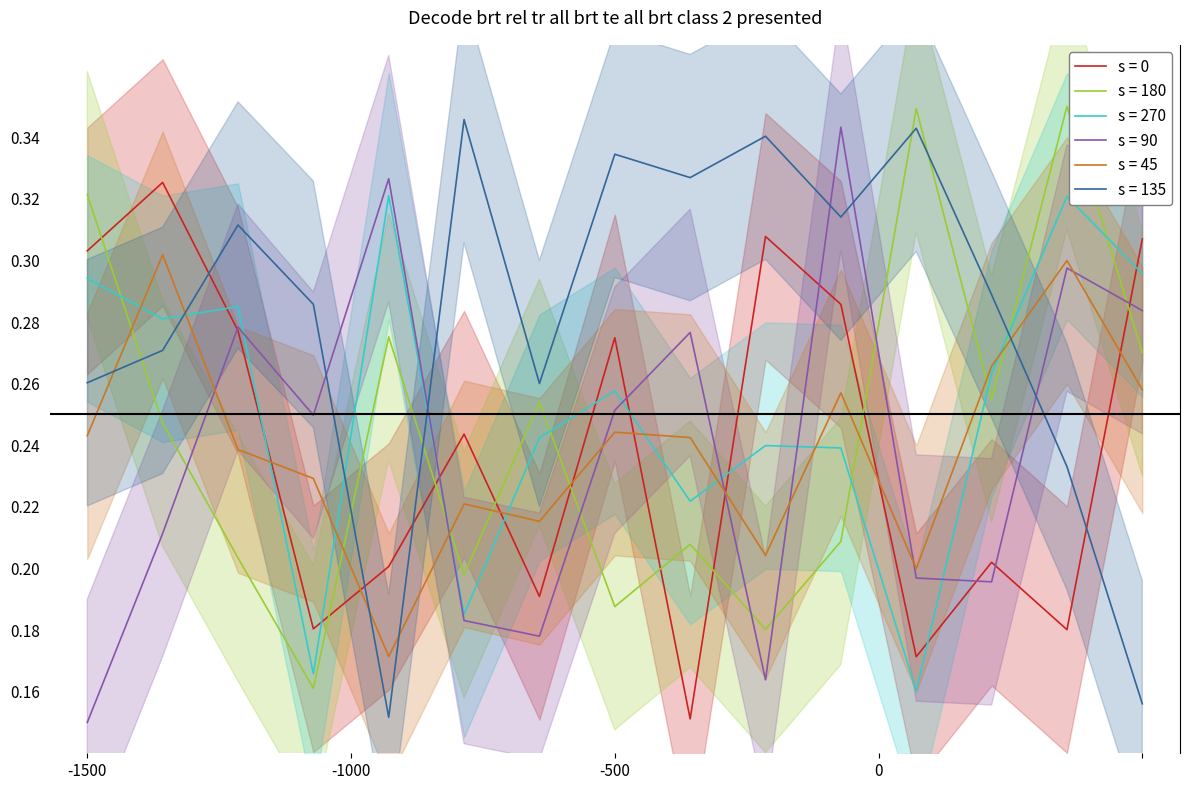

How many intersections are there between s = 180 and s = 270?

7